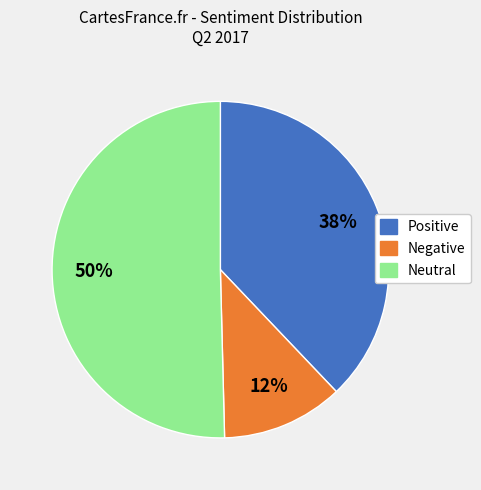

How many slices are in this pie chart?

3